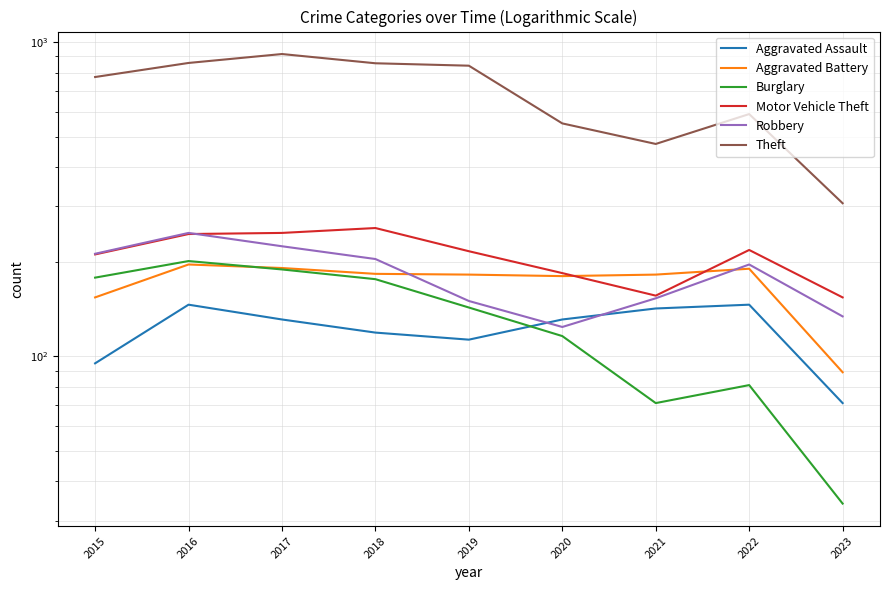

At which label is Robbery closest to 185?

2022